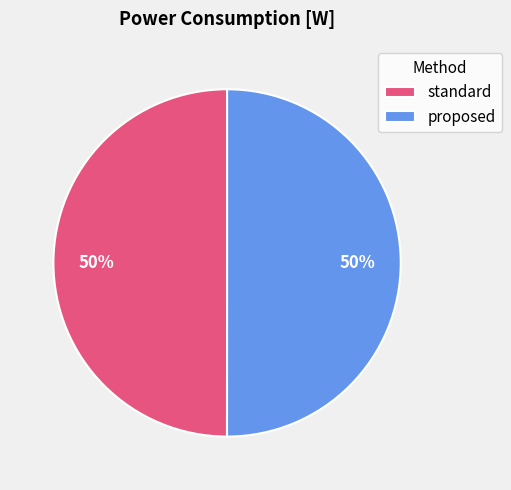

What is the ratio of the value at standard to the value at proposed?

1.0